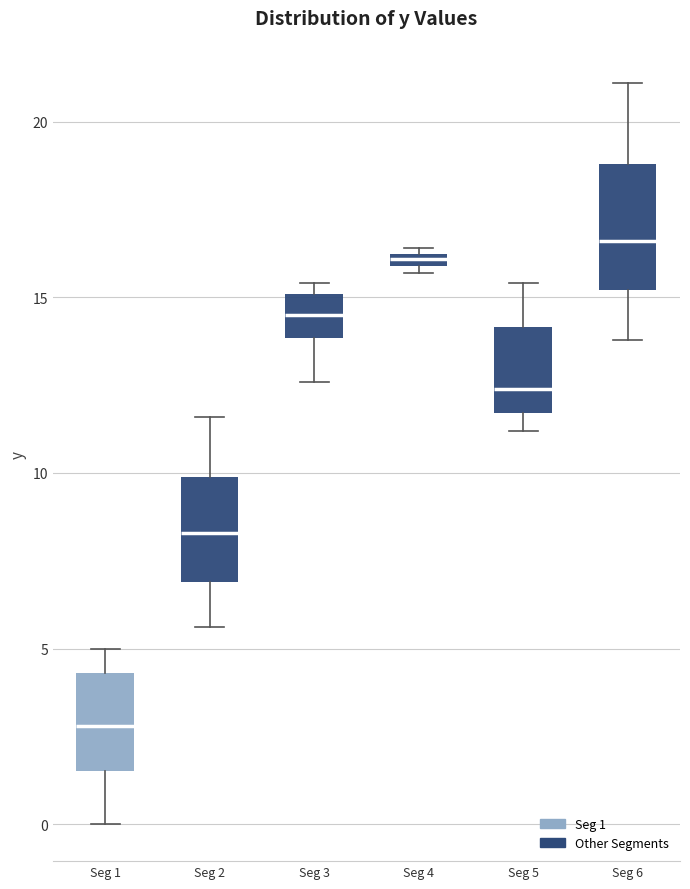

Where does the median line of the box for Seg 3 sit on the y-axis? The values are not printed on the chart, so give them approximately, as read against the axis.

14.5